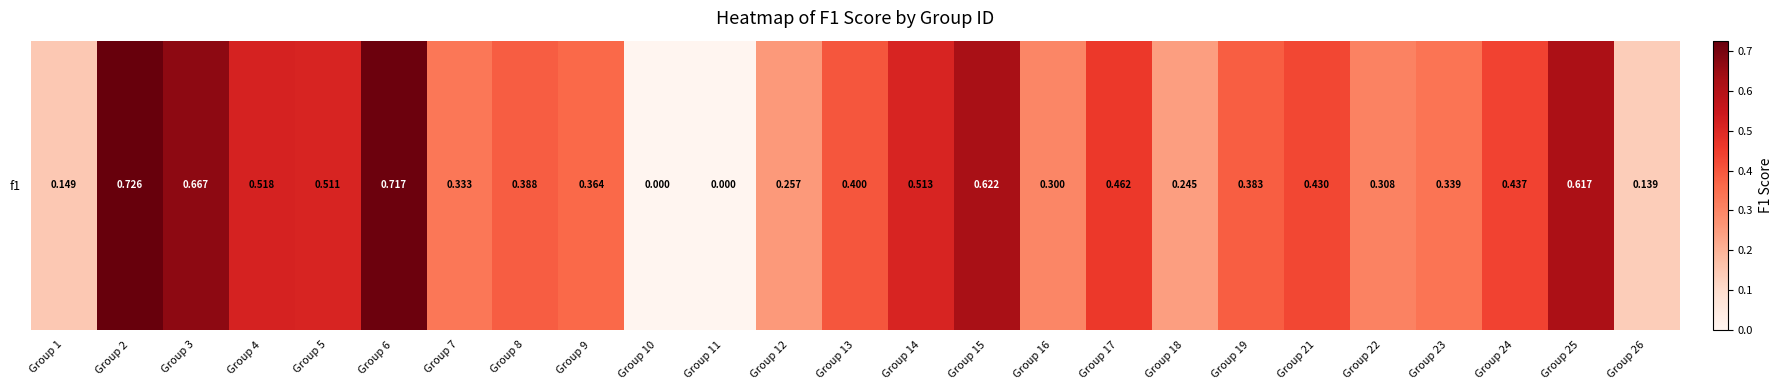

List the labels in order of value, largest first.

Group 2, Group 6, Group 3, Group 15, Group 25, Group 4, Group 14, Group 5, Group 17, Group 24, Group 21, Group 13, Group 8, Group 19, Group 9, Group 23, Group 7, Group 22, Group 16, Group 12, Group 18, Group 1, Group 26, Group 10, Group 11